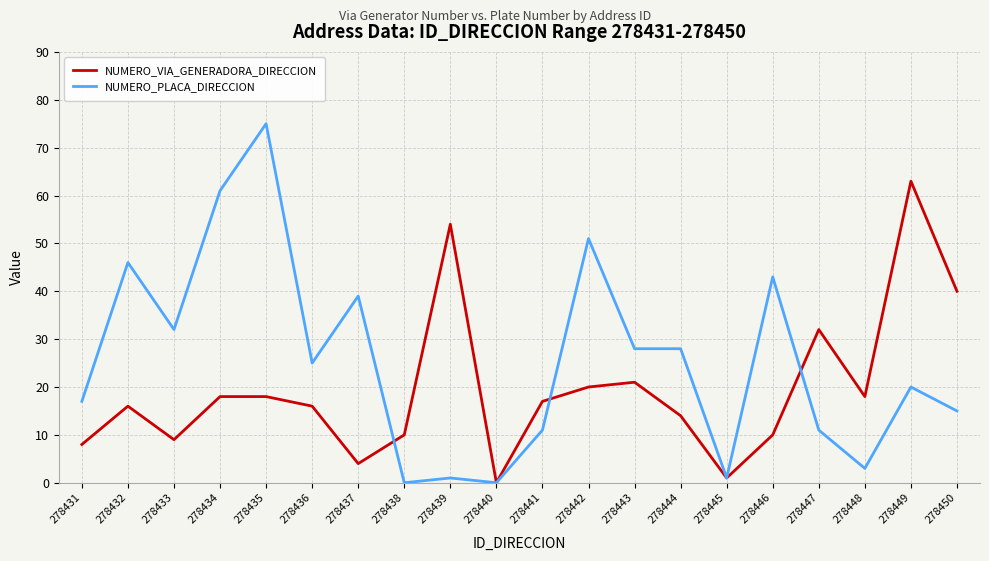

At which category does NUMERO_PLACA_DIRECCION reach its first local peak?

278432